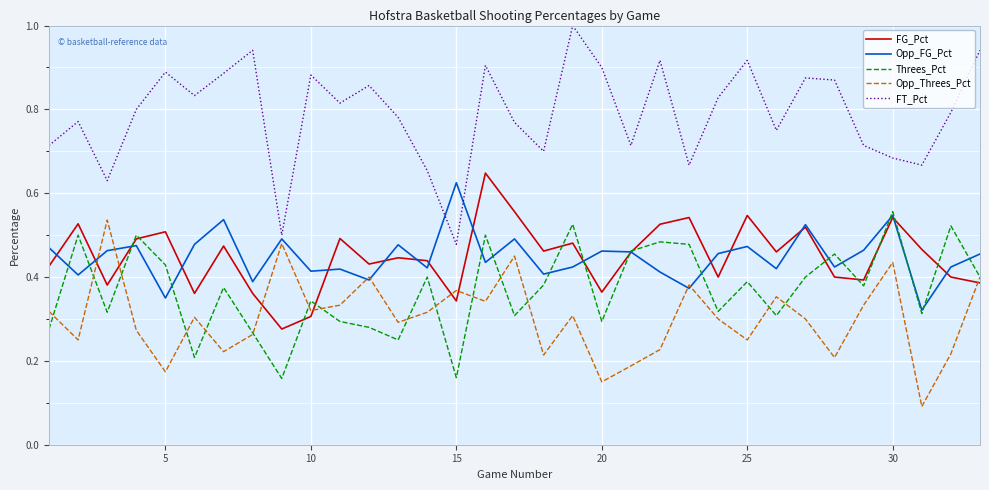

Which series has the largest total across all categories?

FT_Pct